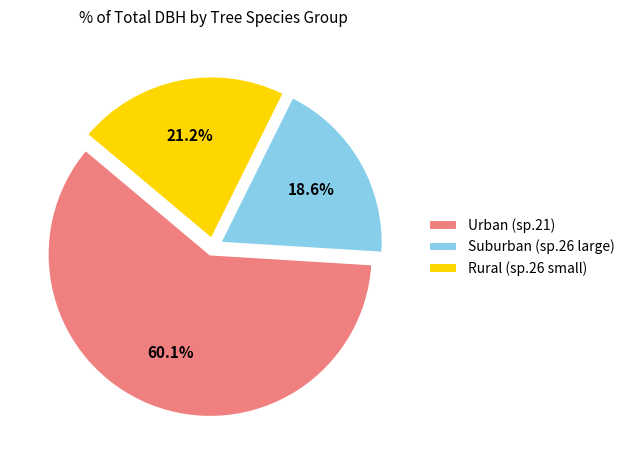

What is the smallest slice in the pie chart?

Suburban (sp.26 large)